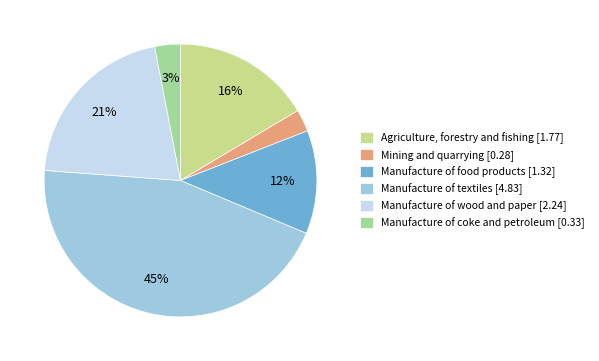

Count the number of slices in the pie.

6